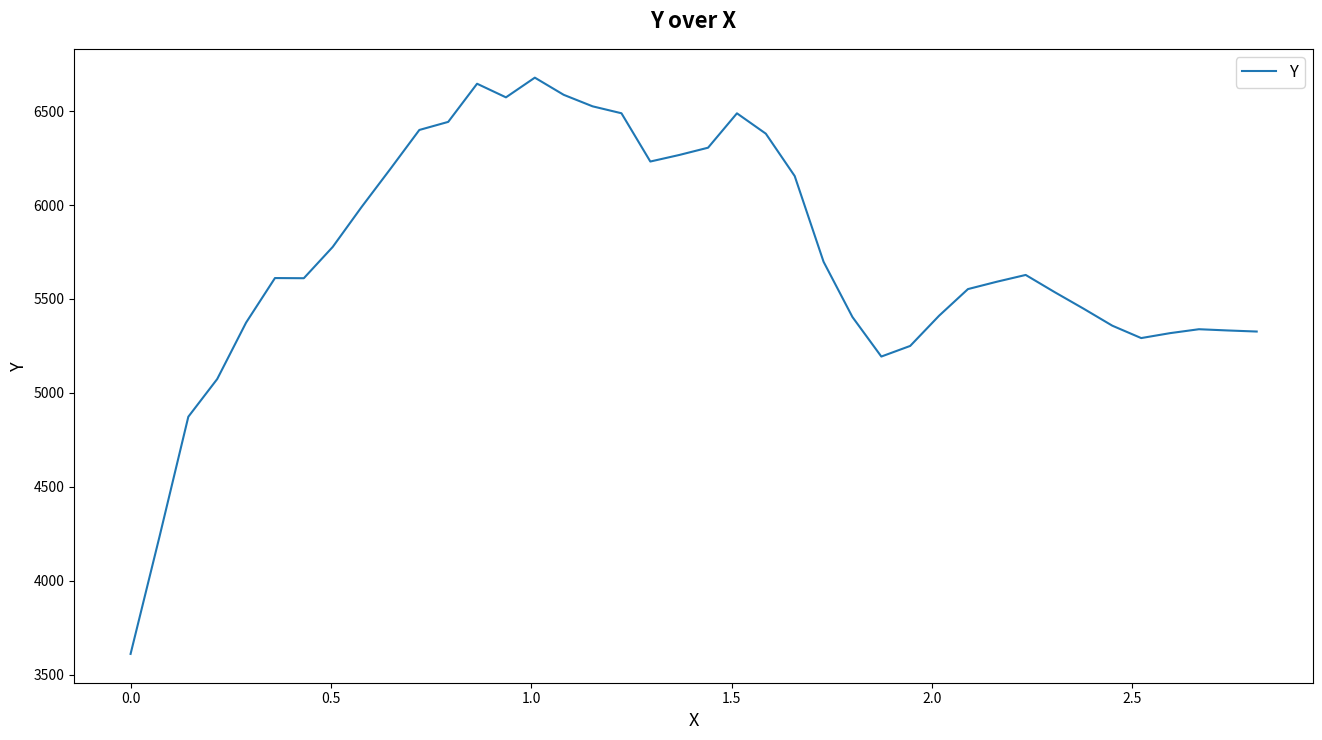

What is the difference between the second highest and minimum values?

3035.7